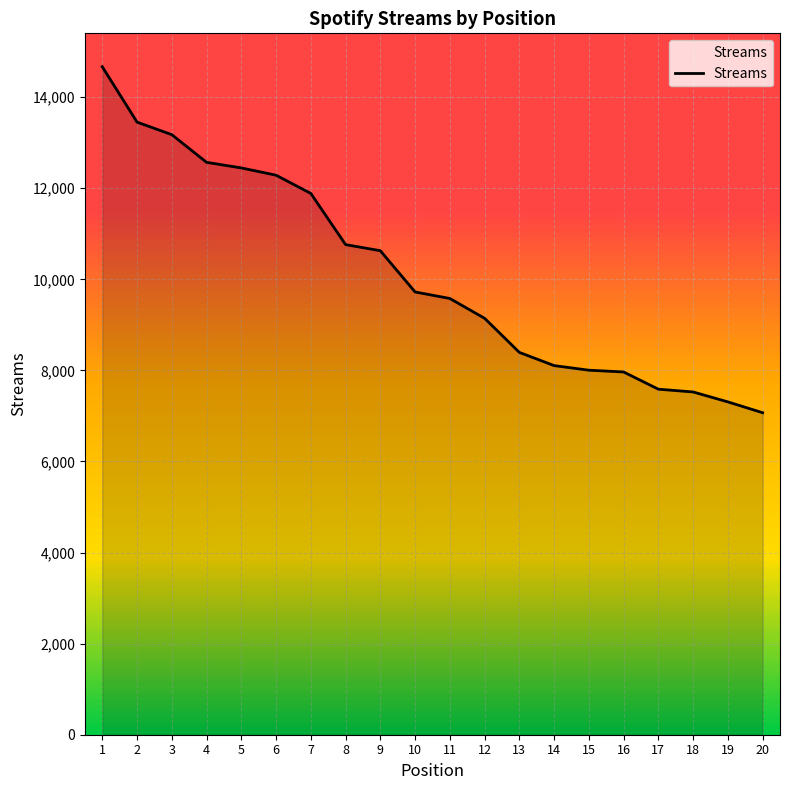

What is the difference between the values at 3 and 19?

5868